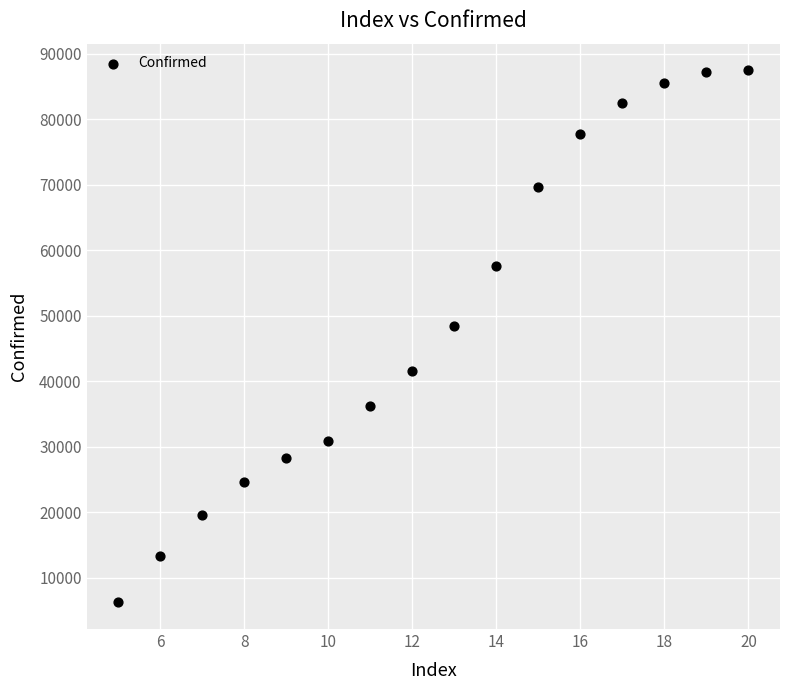

What is the range of Y values (max minus min)?

81257